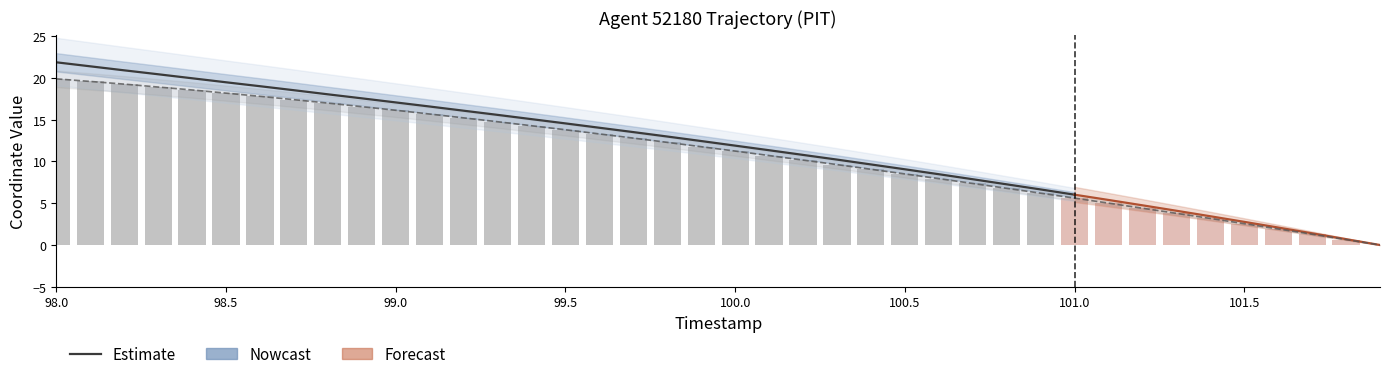

What is the average value?

11.0